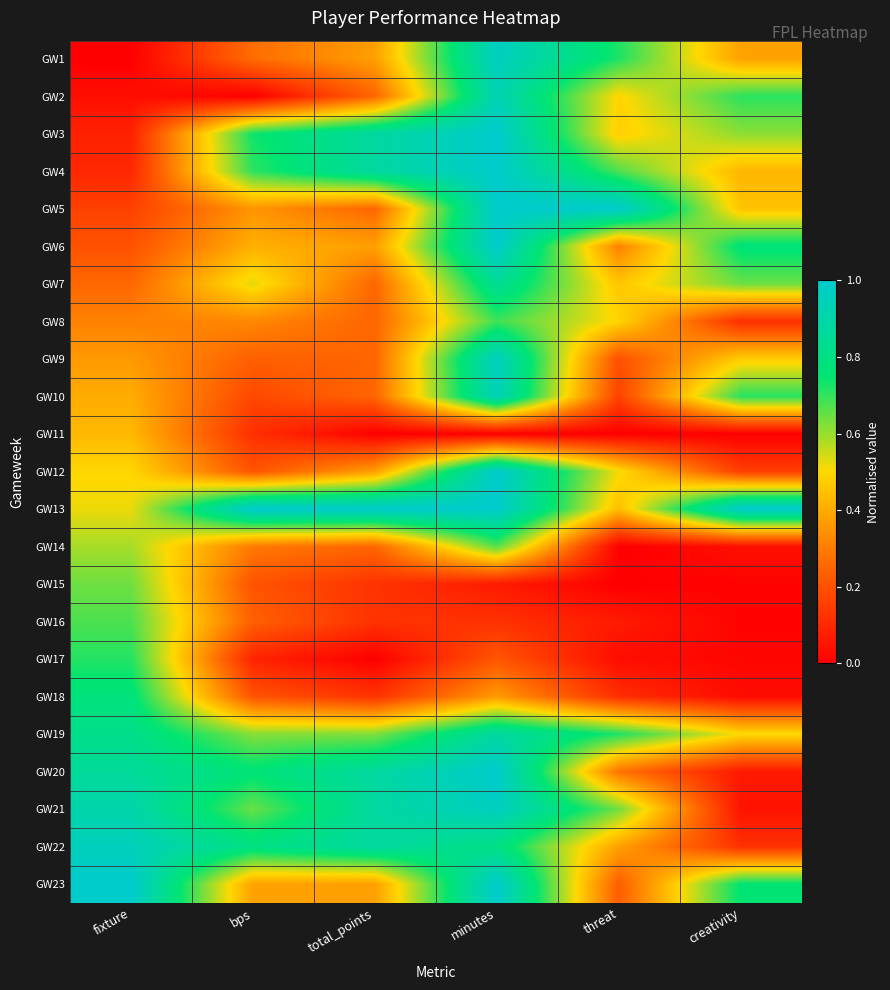

At how many categories does at least one series exceed 0?

6